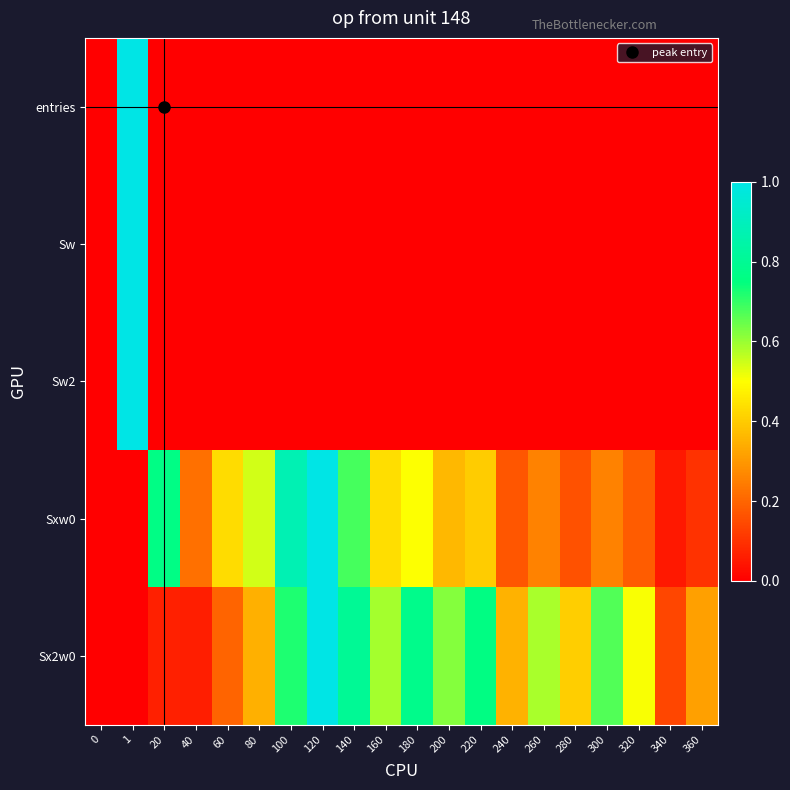

At which category does the chart reach its peak across all series?

1